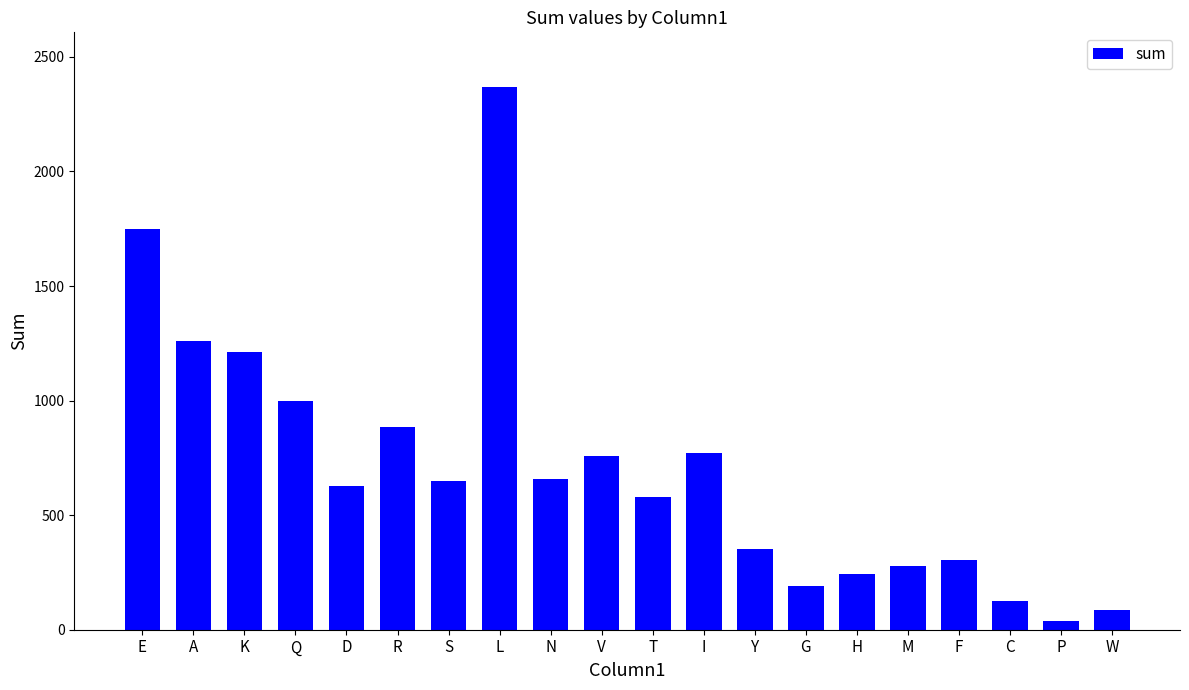

The chart shows a value of 1351 at V. True or false?

False